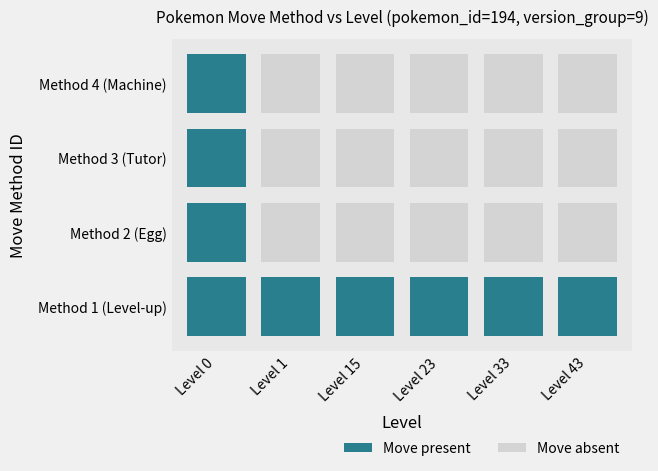

At which label is 4 closest to 8?

1